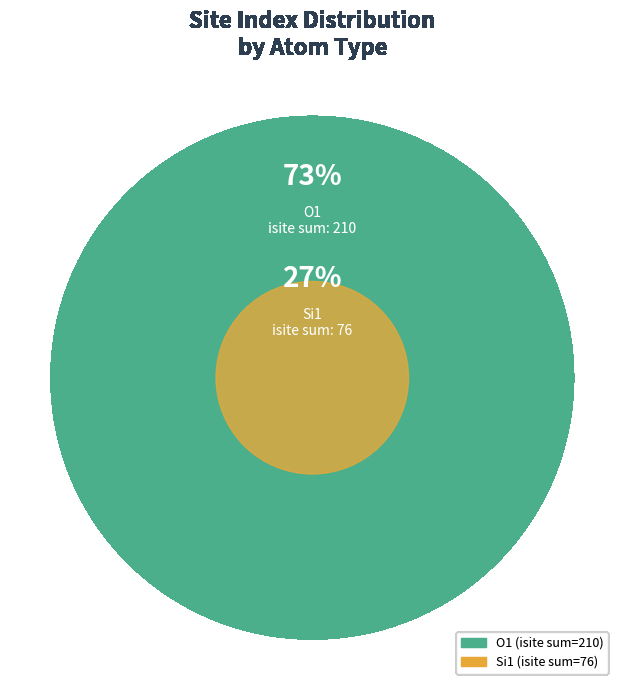

The 0 slice represents 1% of the pie. True or false?

False